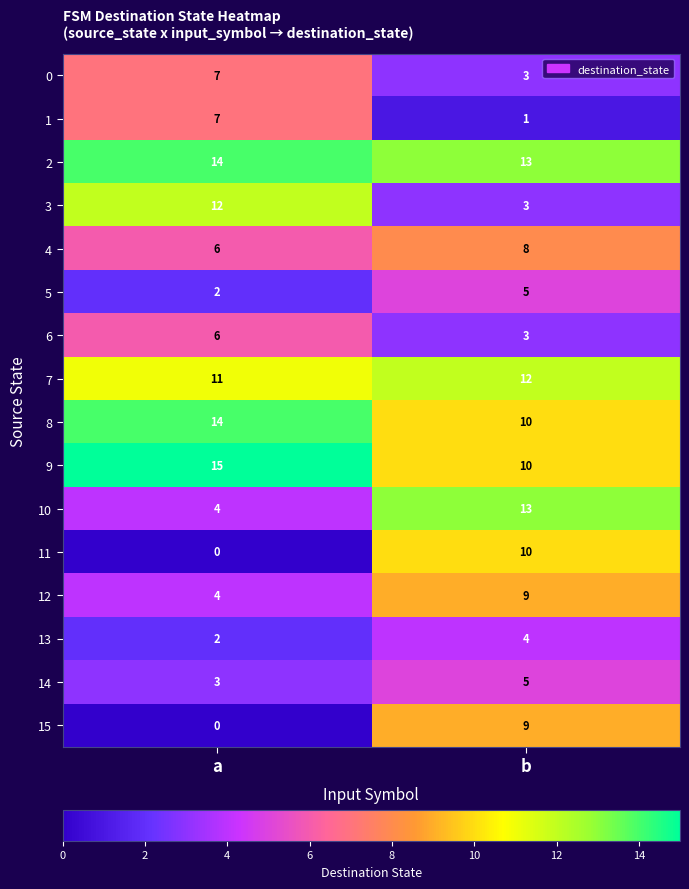

At which category is the sum across all series the highest?

b